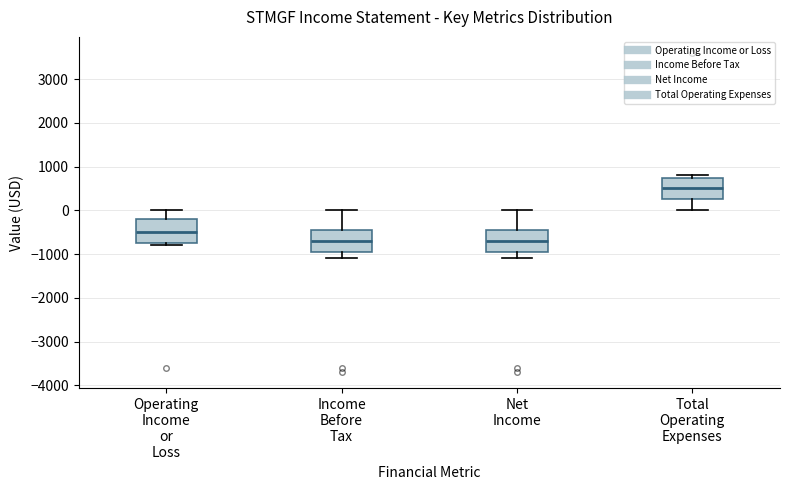

Reading left to right, read every box against the y-axis: the position of its median line, the range the box covers, and the ends of its whiskers. The values are not printed on the chart, so give them approximately, as read against the axis.

Operating Income or Loss: median -500, box -700 to -200, whiskers -800 to 0
Income Before Tax: median -700, box -900 to -400, whiskers -1100 to 0
Net Income: median -700, box -900 to -400, whiskers -1100 to 0
Total Operating Expenses: median 500, box 300 to 800, whiskers 0 to 800 (just above the box's upper edge)